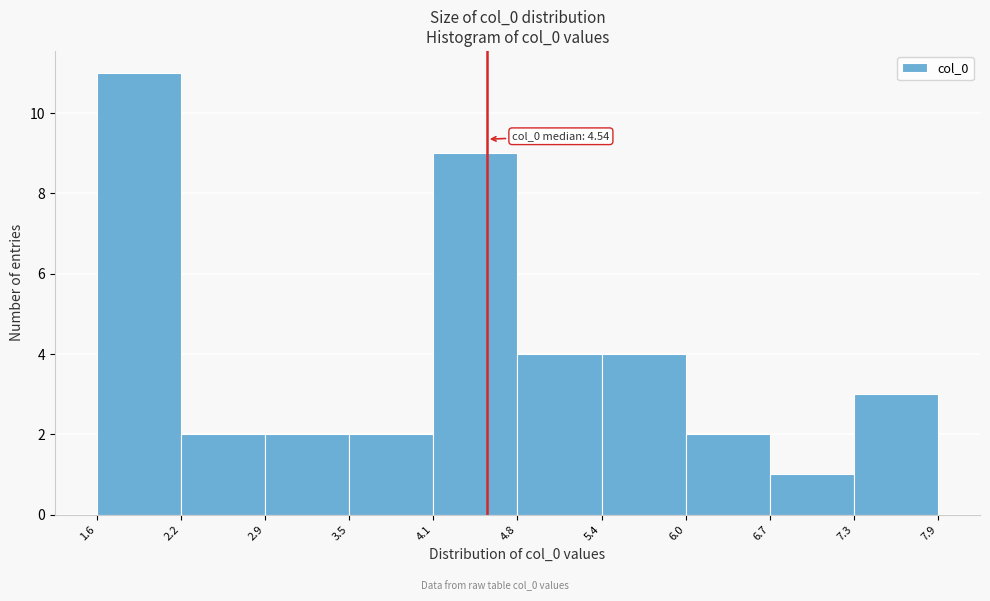

Which range on the x-axis has the tallest bar?

1.6 to 2.2